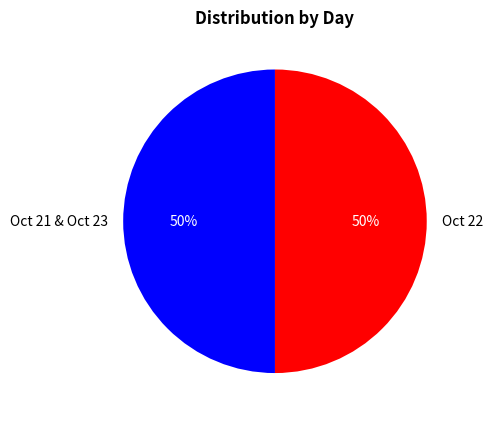

Combined, do Oct 21 & Oct 23 and Oct 22 account for over 50%?

Yes